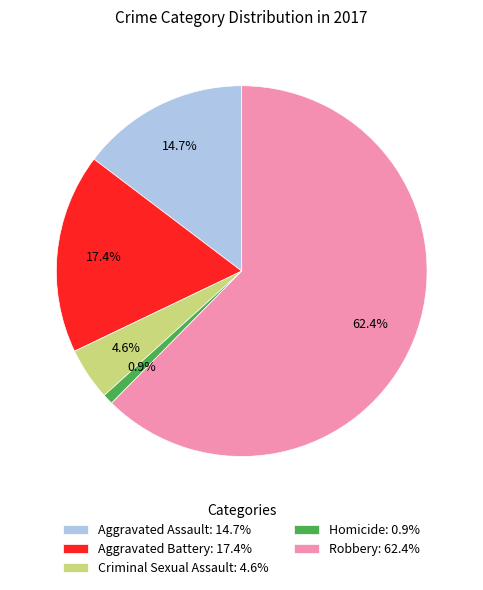

Between Aggravated Battery: 17.4% and Criminal Sexual Assault: 4.6%, which is larger?

Aggravated Battery: 17.4%